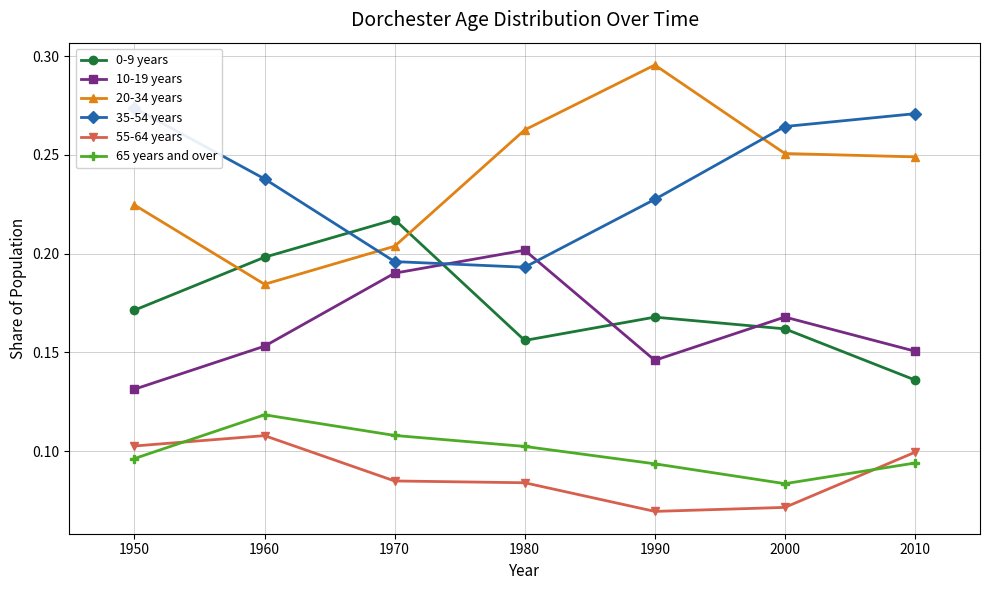

Which series has the widest spread of values?

20-34 years